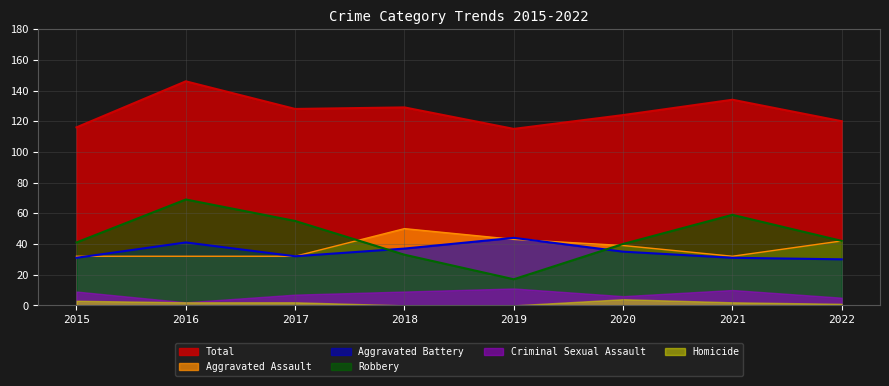

True or false: Robbery has more than 1 interior local peaks.

True